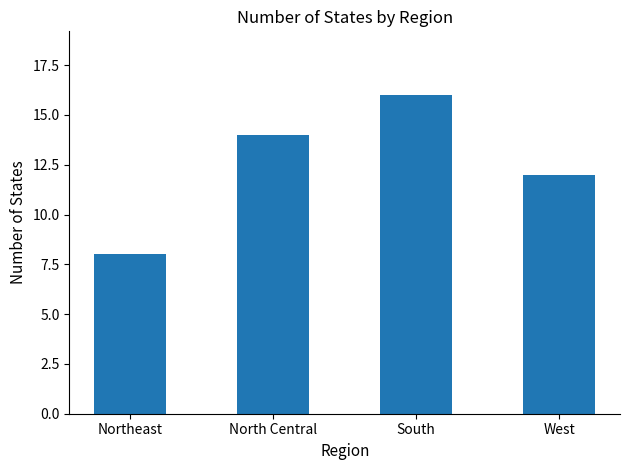

How many bars are there in total?

4